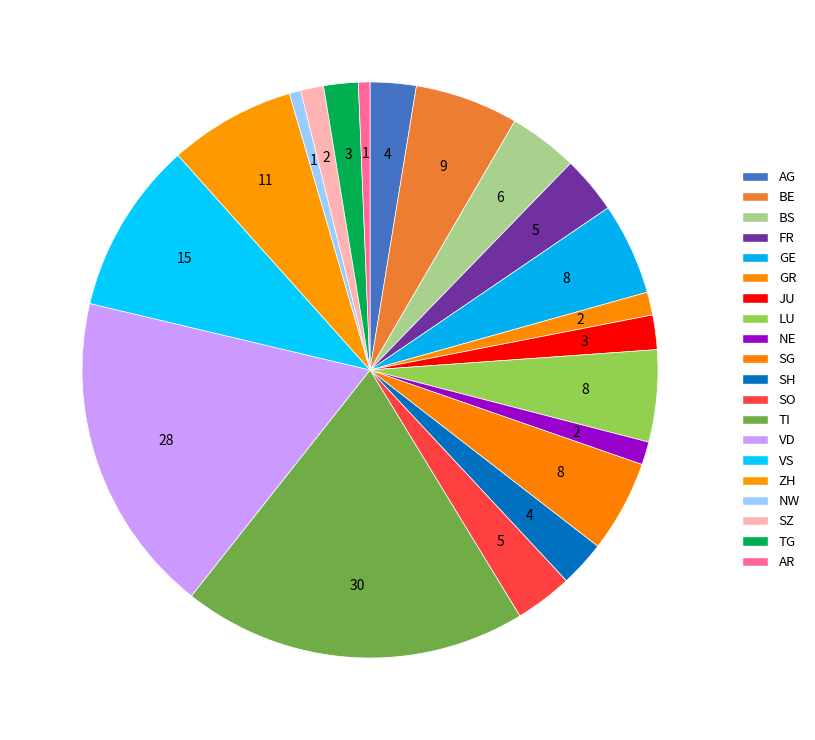

How many segments does this pie chart have?

20